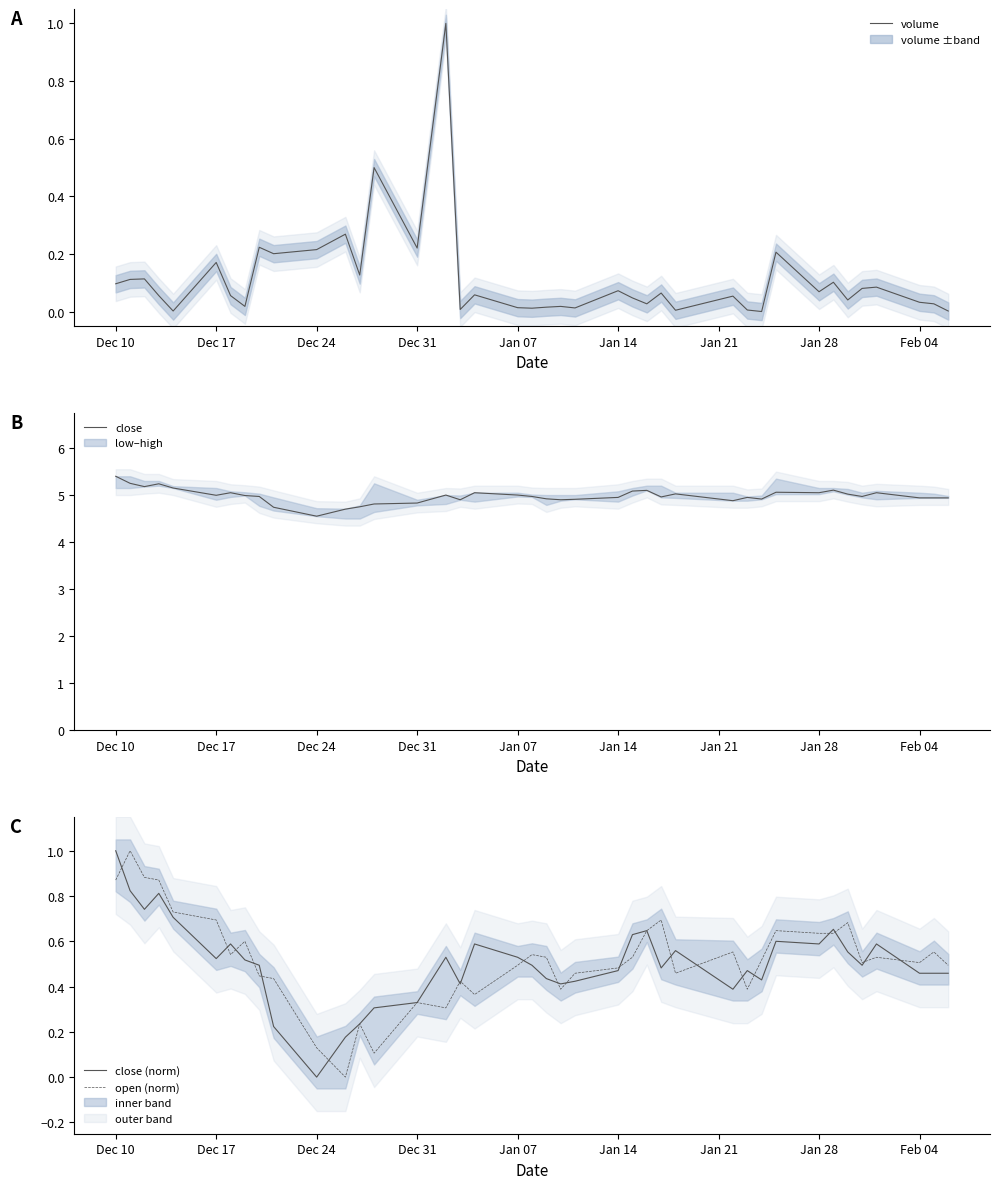

Which category has the highest value in the close (norm) series?

Dec 10